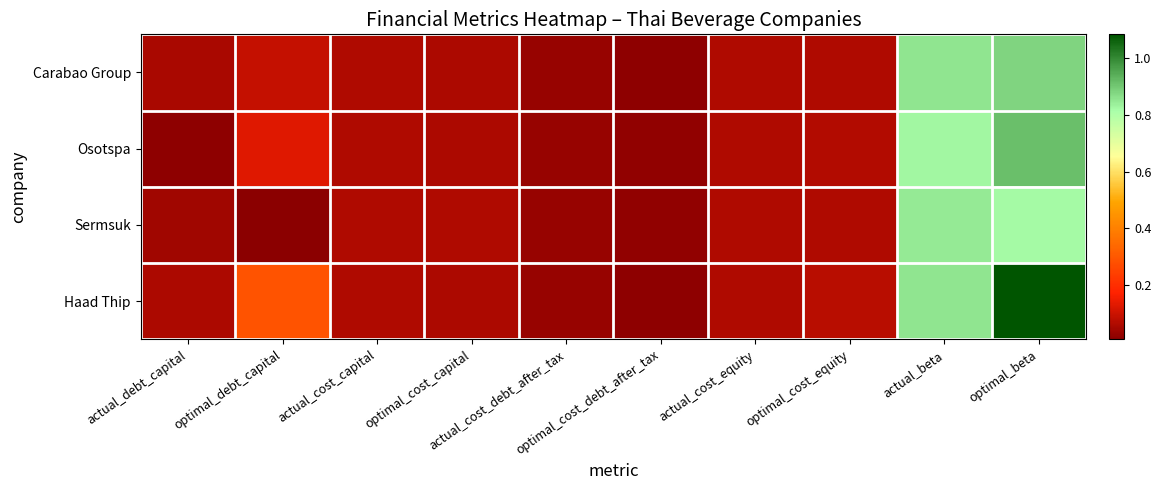

Between optimal_beta and actual_cost_debt_after_tax, which is larger?

optimal_beta